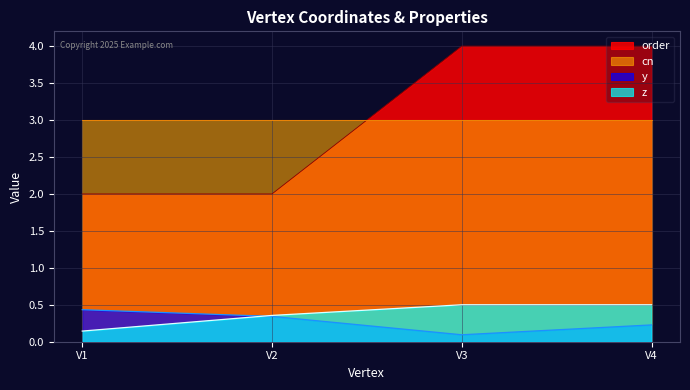

Which series has the widest spread of values?

order